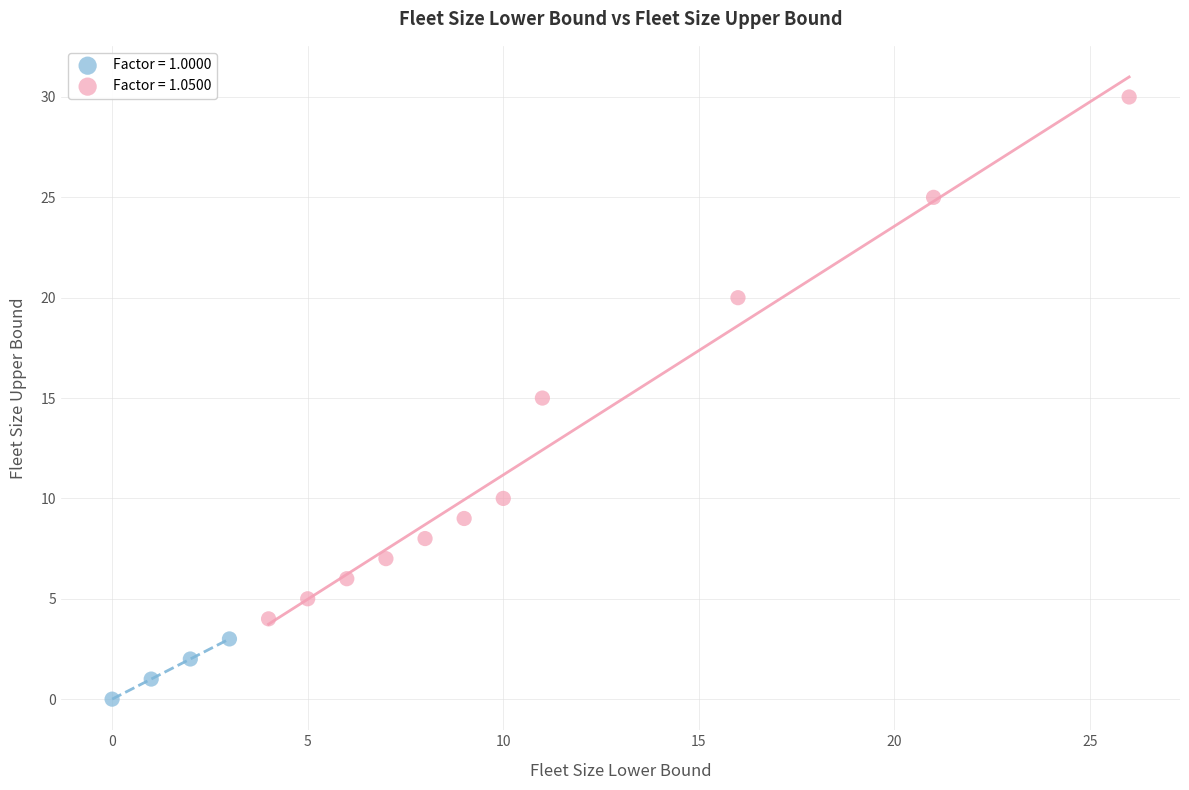

Which series reaches the minimum Y coordinate?

Factor = 1.0000